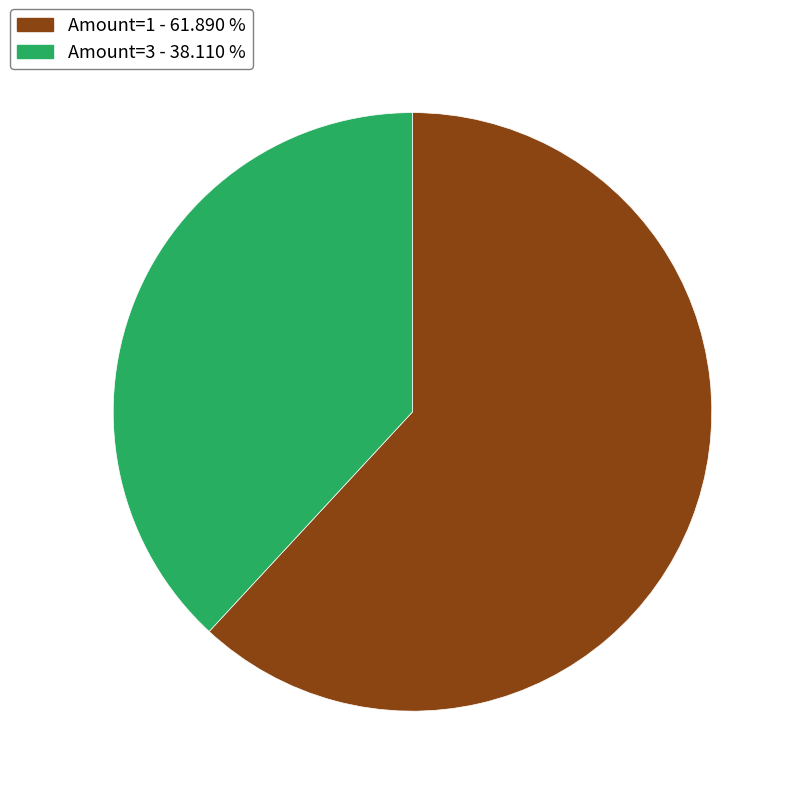

How many segments does this pie chart have?

2